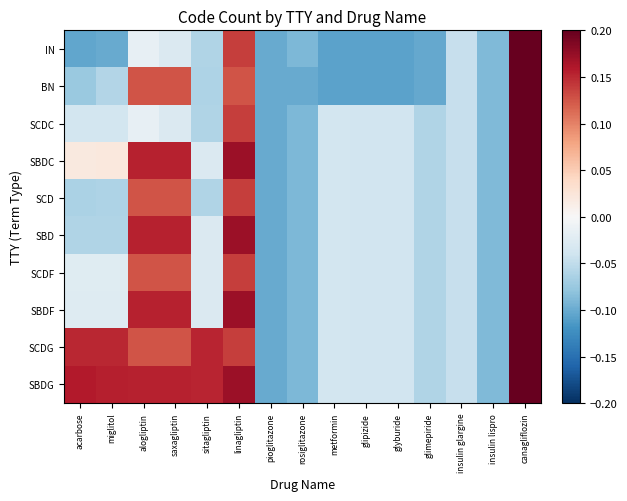

Reading left to right, list all the values displayed in this chart.

IN: acarbose=-0.1	miglitol=-0.1	alogliptin=-0.0	saxagliptin=-0.0	sitagliptin=-0.1	linagliptin=0.1	pioglitazone=-0.1	rosiglitazone=-0.1	metformin=-0.1	glipizide=-0.1	glyburide=-0.1	glimepiride=-0.1	insulin glargine=-0.0	insulin lispro=-0.1	canagliflozin=0.2
BN: acarbose=-0.1	miglitol=-0.1	alogliptin=0.1	saxagliptin=0.1	sitagliptin=-0.1	linagliptin=0.1	pioglitazone=-0.1	rosiglitazone=-0.1	metformin=-0.1	glipizide=-0.1	glyburide=-0.1	glimepiride=-0.1	insulin glargine=-0.0	insulin lispro=-0.1	canagliflozin=0.2
SCDC: acarbose=-0.0	miglitol=-0.0	alogliptin=-0.0	saxagliptin=-0.0	sitagliptin=-0.1	linagliptin=0.1	pioglitazone=-0.1	rosiglitazone=-0.1	metformin=-0.0	glipizide=-0.0	glyburide=-0.0	glimepiride=-0.1	insulin glargine=-0.0	insulin lispro=-0.1	canagliflozin=0.2
SBDC: acarbose=0.0	miglitol=0.0	alogliptin=0.2	saxagliptin=0.2	sitagliptin=-0.0	linagliptin=0.2	pioglitazone=-0.1	rosiglitazone=-0.1	metformin=-0.0	glipizide=-0.0	glyburide=-0.0	glimepiride=-0.1	insulin glargine=-0.0	insulin lispro=-0.1	canagliflozin=0.2
SCD: acarbose=-0.1	miglitol=-0.1	alogliptin=0.1	saxagliptin=0.1	sitagliptin=-0.1	linagliptin=0.1	pioglitazone=-0.1	rosiglitazone=-0.1	metformin=-0.0	glipizide=-0.0	glyburide=-0.0	glimepiride=-0.1	insulin glargine=-0.0	insulin lispro=-0.1	canagliflozin=0.2
SBD: acarbose=-0.1	miglitol=-0.1	alogliptin=0.2	saxagliptin=0.2	sitagliptin=-0.0	linagliptin=0.2	pioglitazone=-0.1	rosiglitazone=-0.1	metformin=-0.0	glipizide=-0.0	glyburide=-0.0	glimepiride=-0.1	insulin glargine=-0.0	insulin lispro=-0.1	canagliflozin=0.2
SCDF: acarbose=-0.0	miglitol=-0.0	alogliptin=0.1	saxagliptin=0.1	sitagliptin=-0.0	linagliptin=0.1	pioglitazone=-0.1	rosiglitazone=-0.1	metformin=-0.0	glipizide=-0.0	glyburide=-0.0	glimepiride=-0.1	insulin glargine=-0.0	insulin lispro=-0.1	canagliflozin=0.2
SBDF: acarbose=-0.0	miglitol=-0.0	alogliptin=0.2	saxagliptin=0.2	sitagliptin=-0.0	linagliptin=0.2	pioglitazone=-0.1	rosiglitazone=-0.1	metformin=-0.0	glipizide=-0.0	glyburide=-0.0	glimepiride=-0.1	insulin glargine=-0.0	insulin lispro=-0.1	canagliflozin=0.2
SCDG: acarbose=0.2	miglitol=0.2	alogliptin=0.1	saxagliptin=0.1	sitagliptin=0.2	linagliptin=0.1	pioglitazone=-0.1	rosiglitazone=-0.1	metformin=-0.0	glipizide=-0.0	glyburide=-0.0	glimepiride=-0.1	insulin glargine=-0.0	insulin lispro=-0.1	canagliflozin=0.2
SBDG: acarbose=0.2	miglitol=0.2	alogliptin=0.2	saxagliptin=0.2	sitagliptin=0.2	linagliptin=0.2	pioglitazone=-0.1	rosiglitazone=-0.1	metformin=-0.0	glipizide=-0.0	glyburide=-0.0	glimepiride=-0.1	insulin glargine=-0.0	insulin lispro=-0.1	canagliflozin=0.2